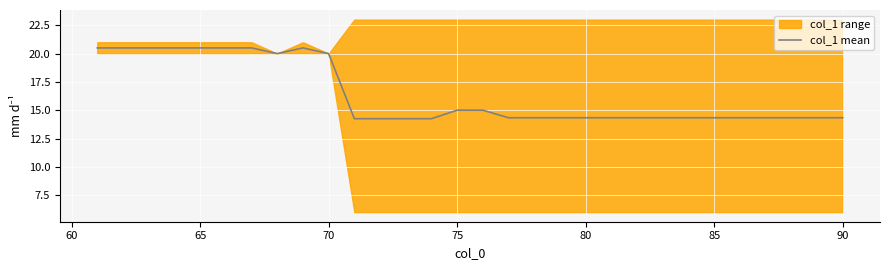

What is the highest value of the col_1 mean series?

20.5